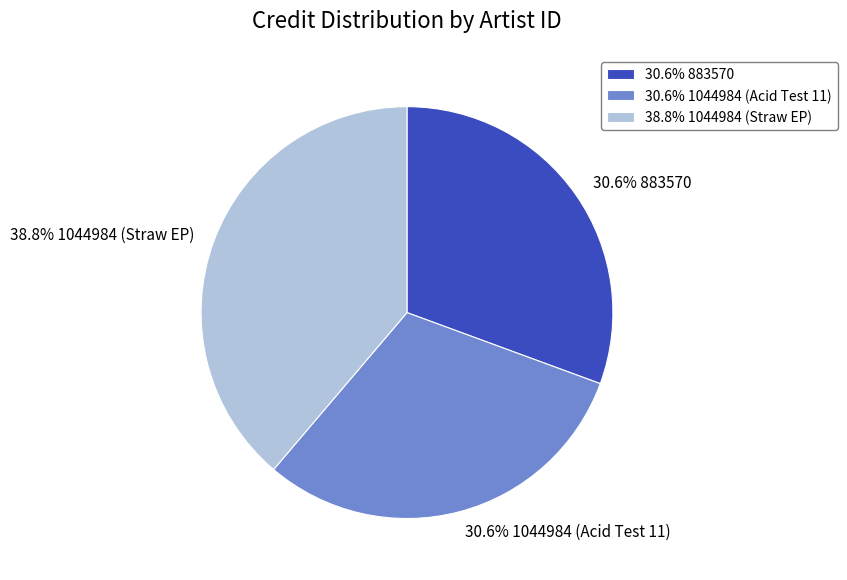

How many slices are in this pie chart?

3